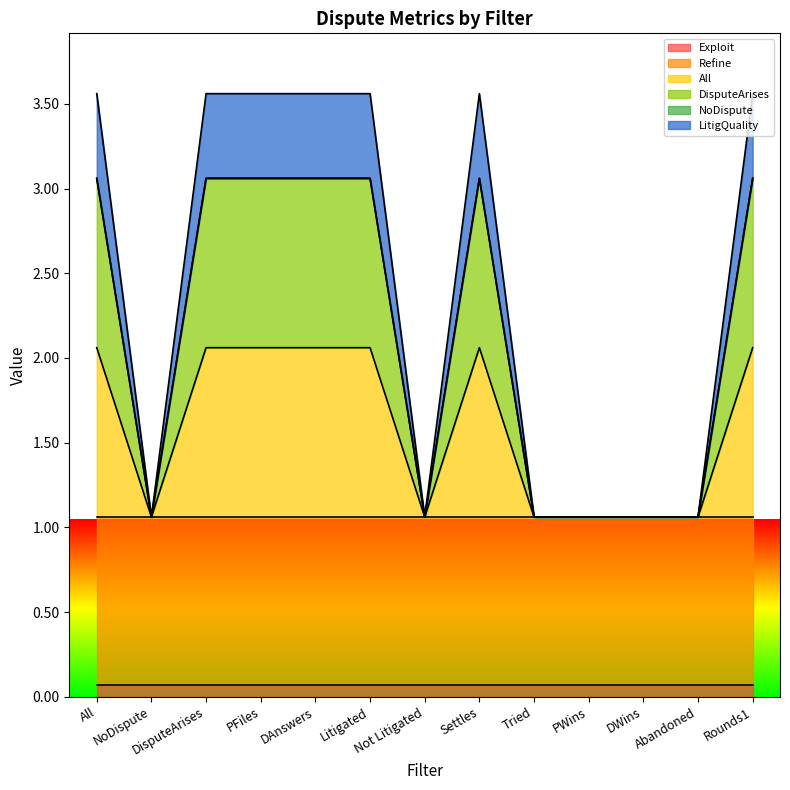

What is the sum of the All values at DisputeArises and Rounds1?

4.1